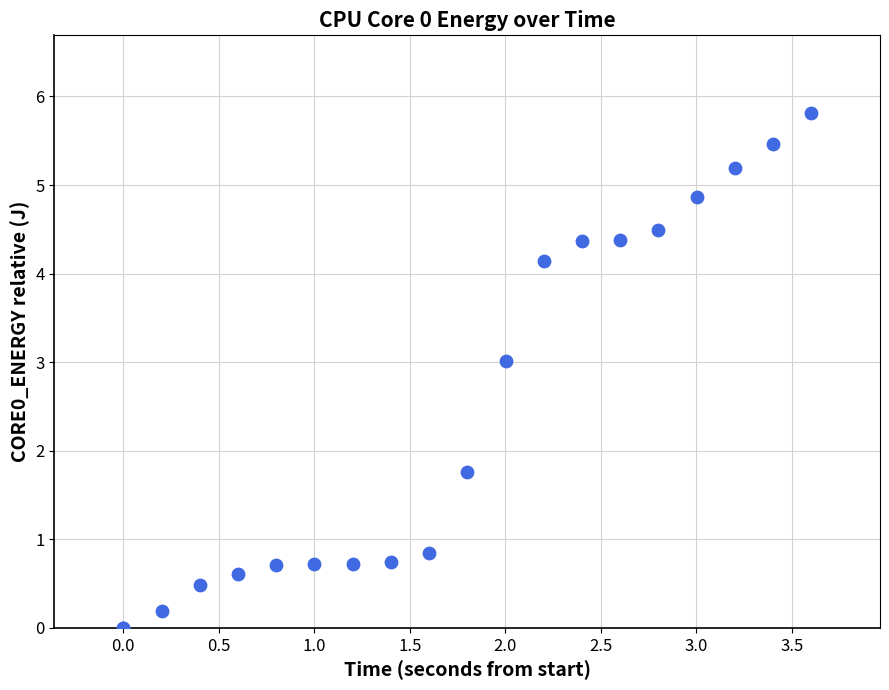

What Y value in the scatter plot is closest to 2?

1.8